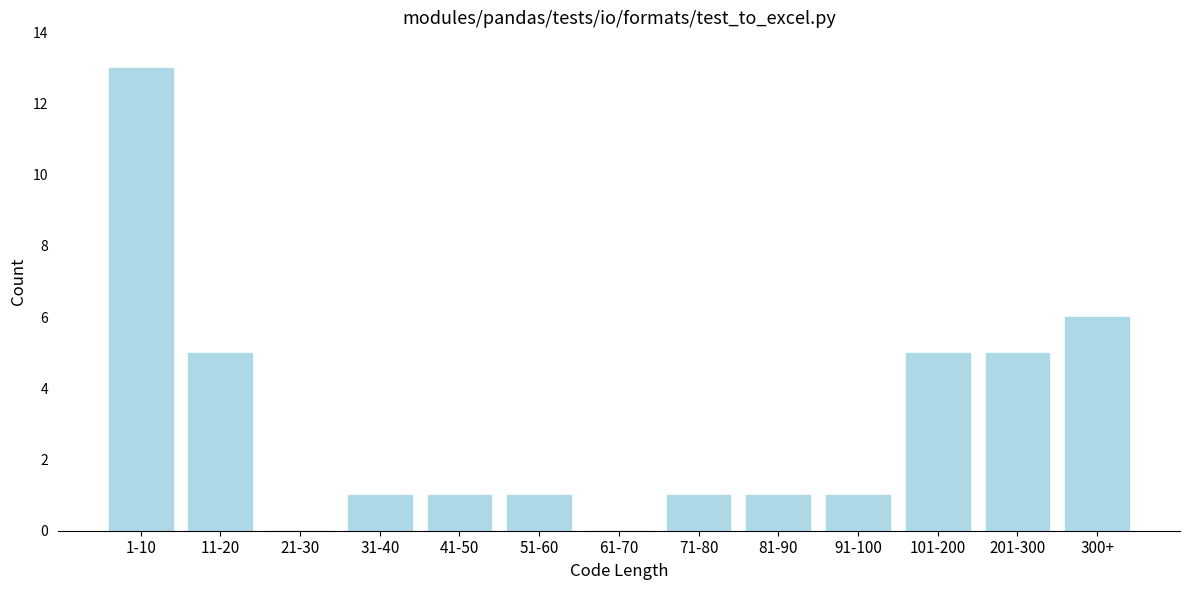

Reading left to right, what are all the values shown in this chart?

1-10=13	11-20=5	21-30=0	31-40=1	41-50=1	51-60=1	61-70=0	71-80=1	81-90=1	91-100=1	101-200=5	201-300=5	300+=6